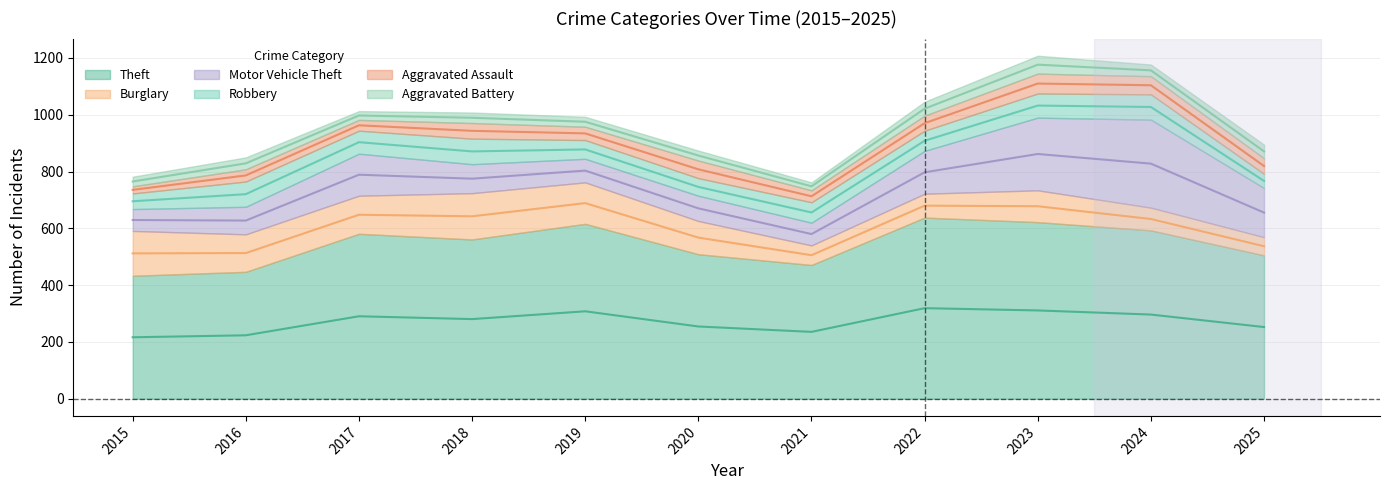

At how many categories does at least one series exceed 187?

11